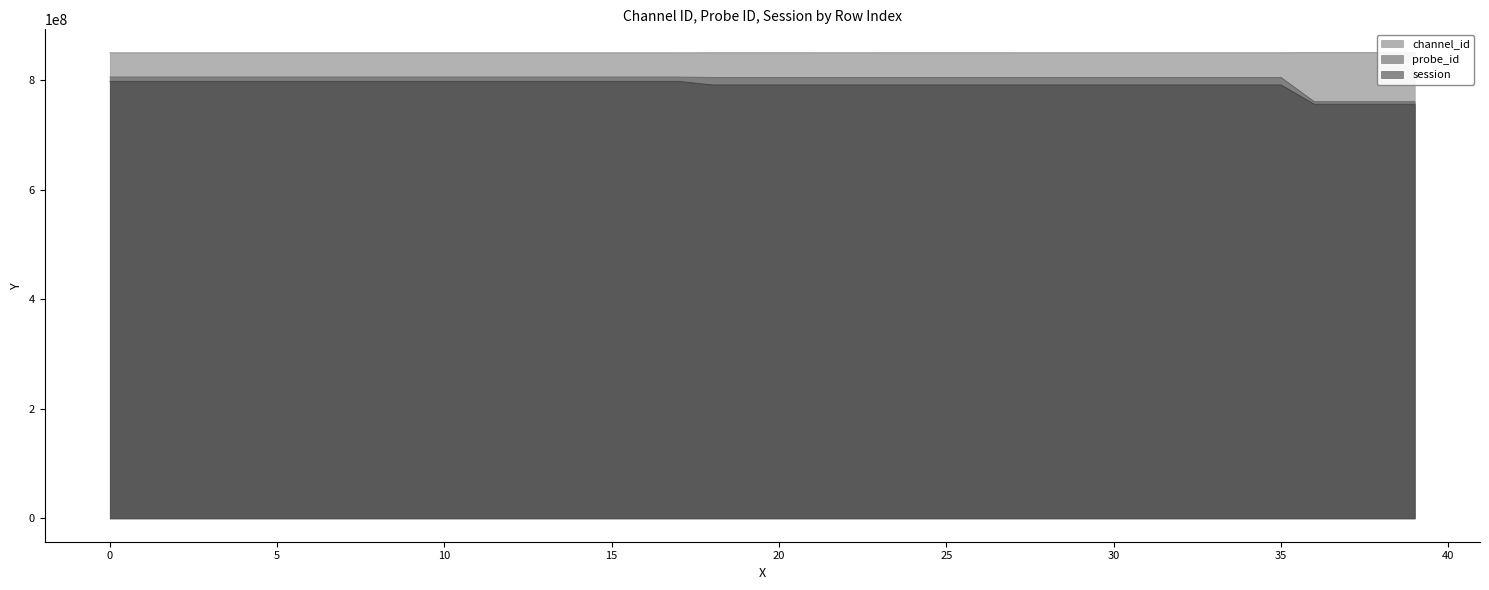

Which has a higher value, 24 or 30?

24